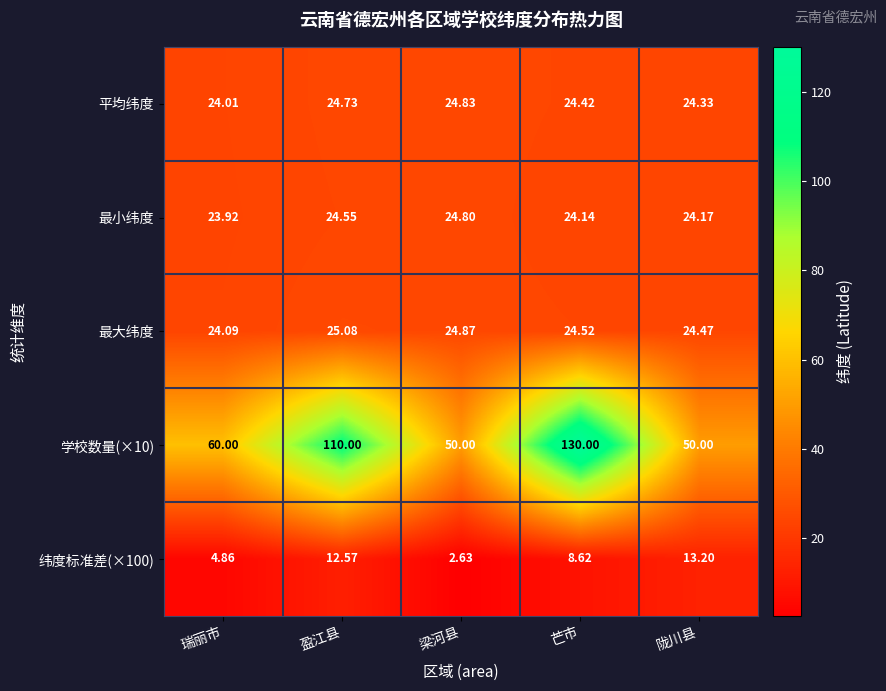

At which category does the chart reach its peak across all series?

芒市